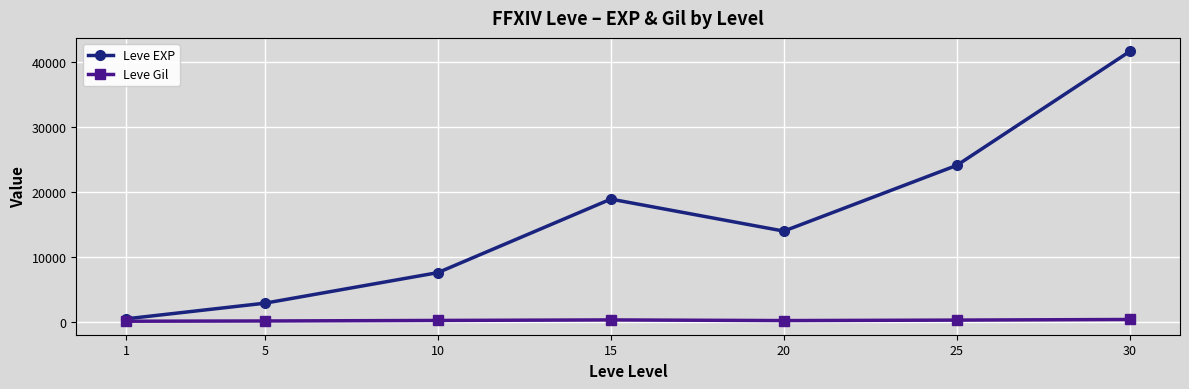

What is the spread (max minus min) of values at 25?

23822.7